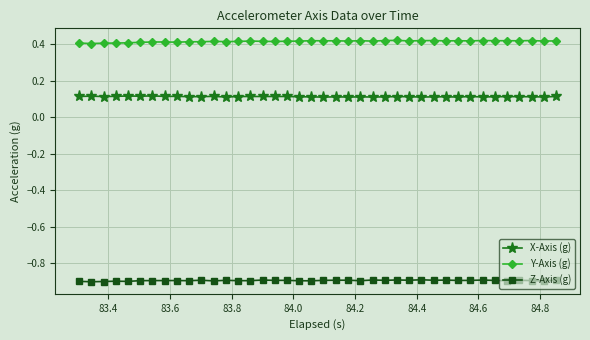

Which series has the largest total across all categories?

Y-Axis (g)